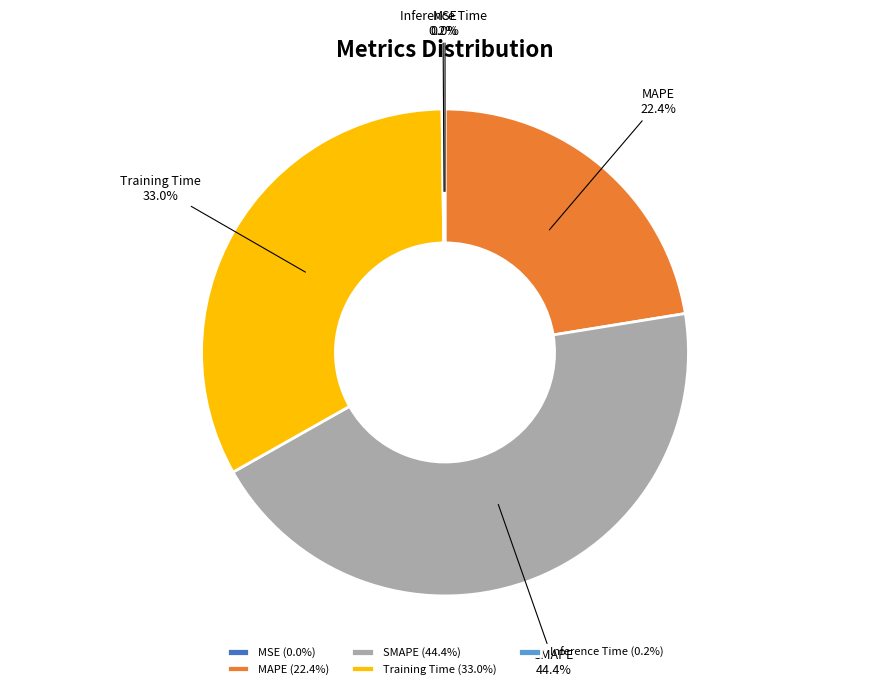

What portion of the pie excludes SMAPE?

55.6%